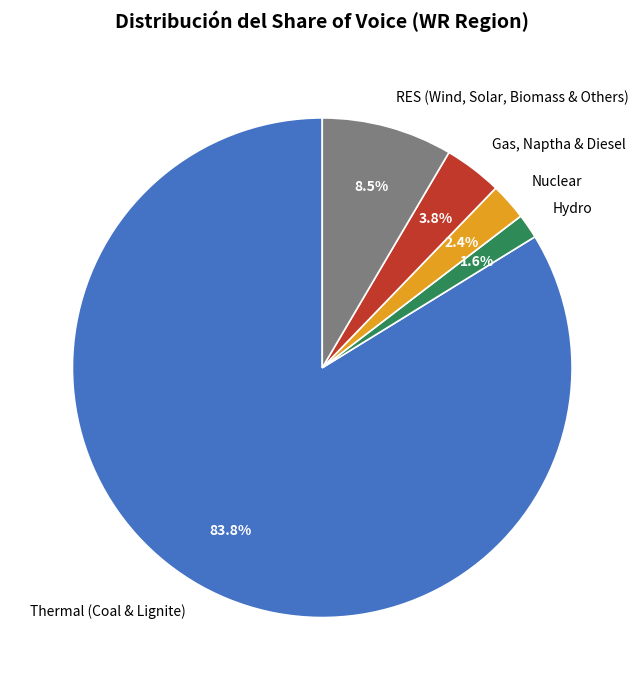

To the nearest percent, what percentage of the pie is Thermal (Coal & Lignite)?

84%